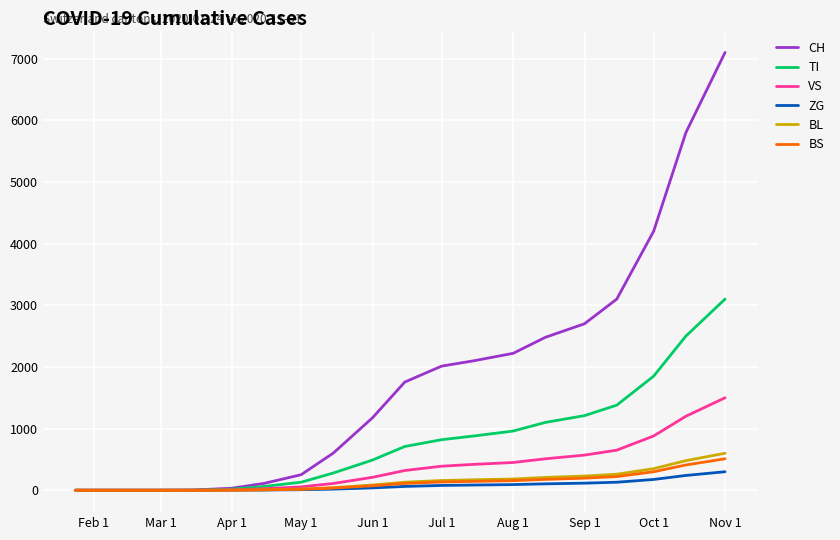

Which series has the widest spread of values?

CH